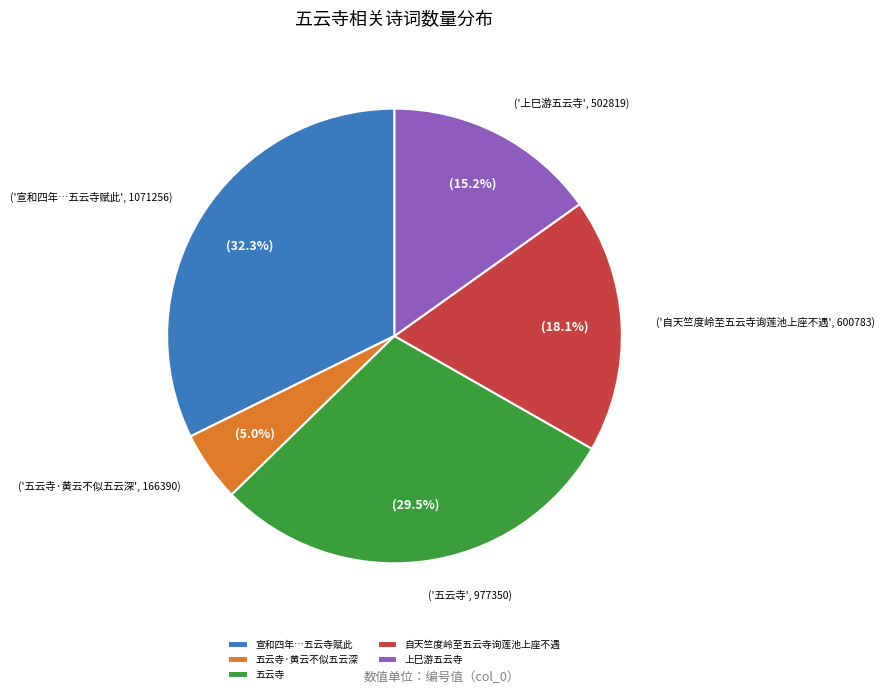

To the nearest percent, what is the average slice percentage?

20%